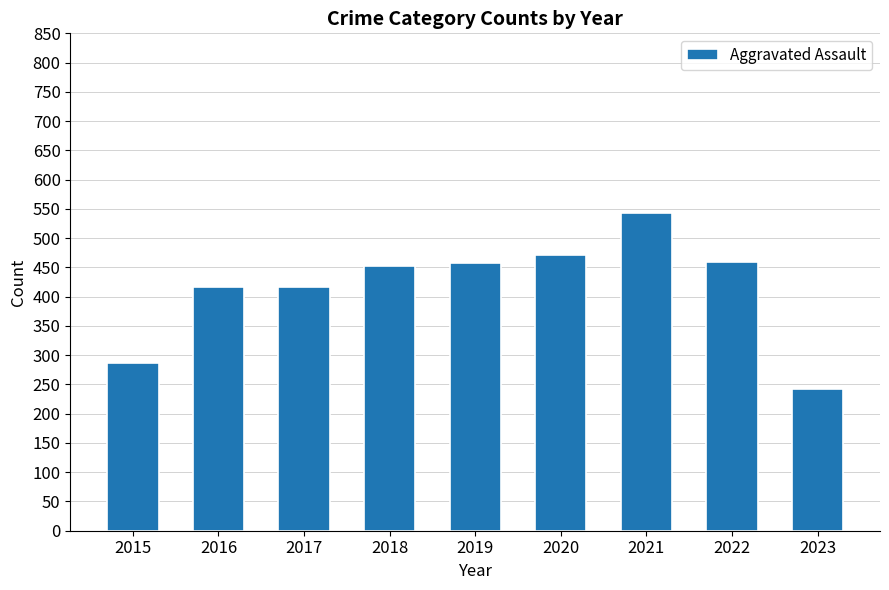

What is the change in value from 2015 to 2021?

+257